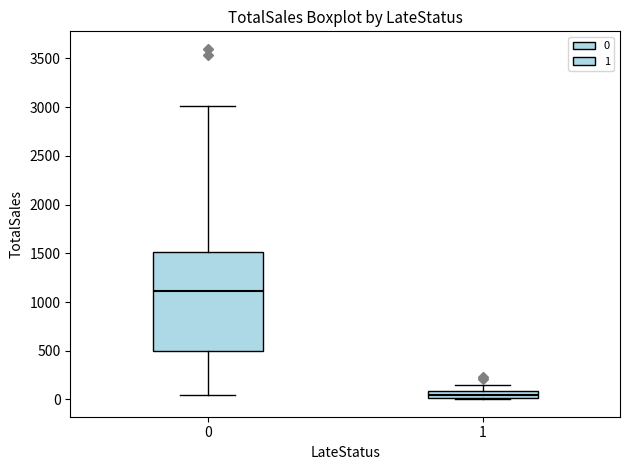

Comparing the boxes themselves (not the whiskers), which one is the tallest?

0